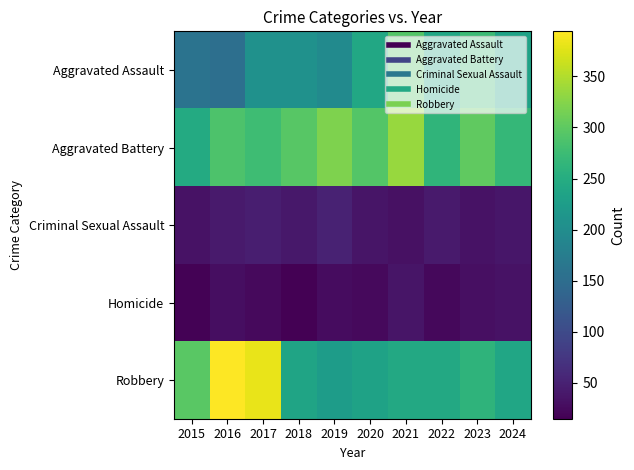

At how many categories does at least one series exceed 23?

10